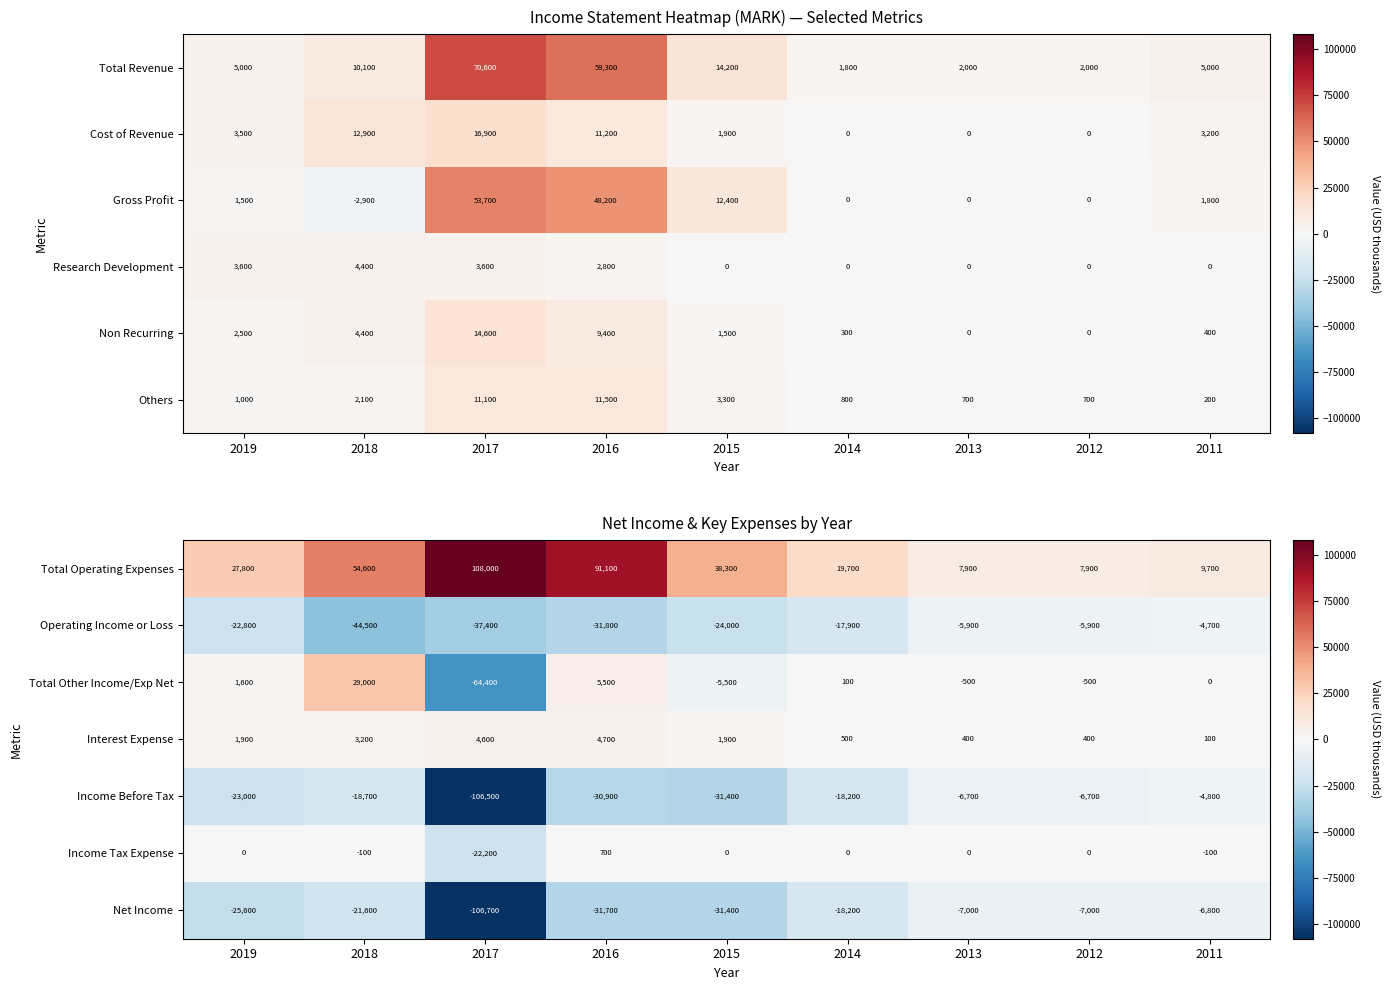

What is the maximum value for Income Before Tax?

-4800